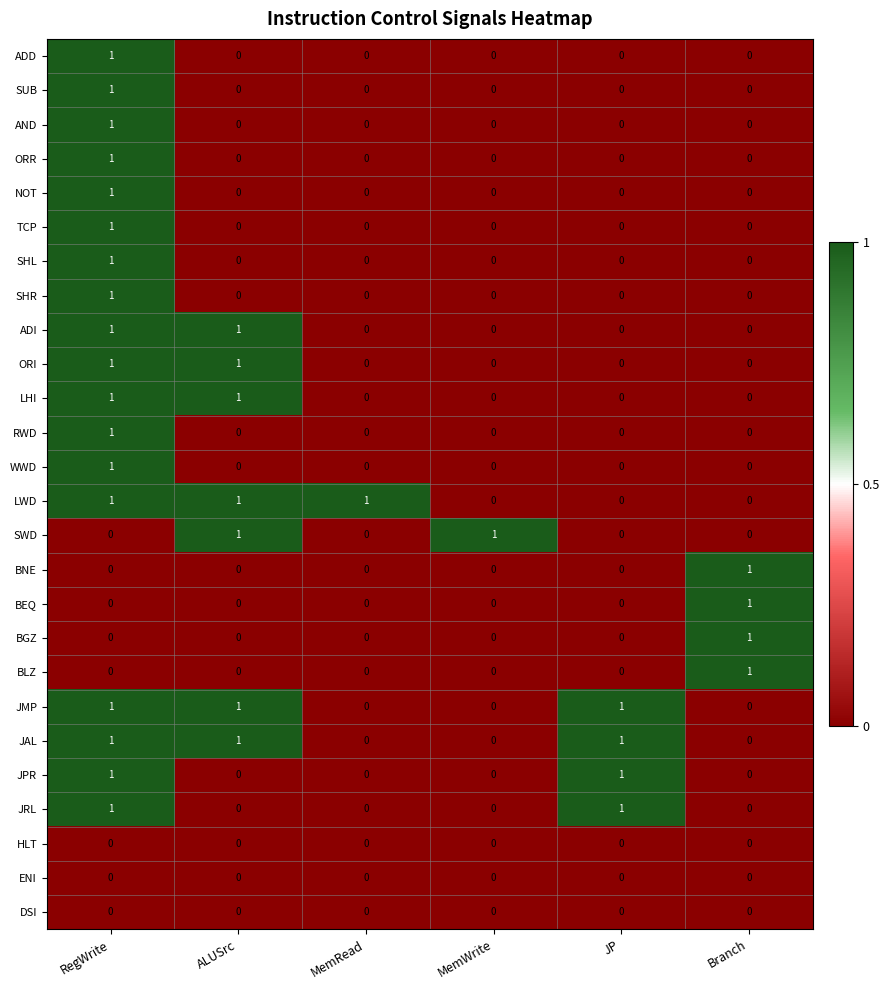

Is it true that ORI equals 0 at MemRead?

True